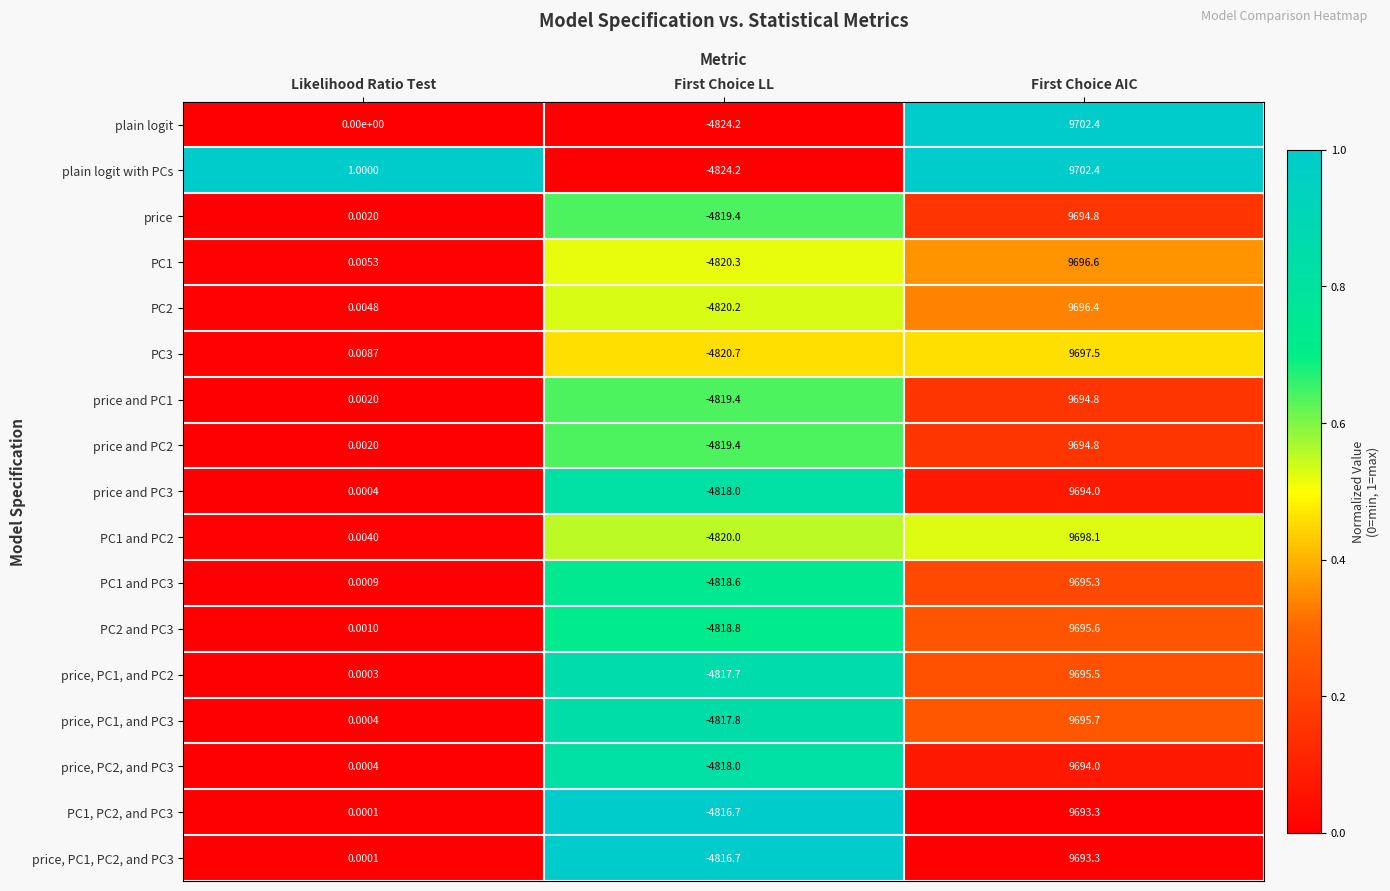

At which label does price and PC2 first exceed 0?

Likelihood Ratio Test